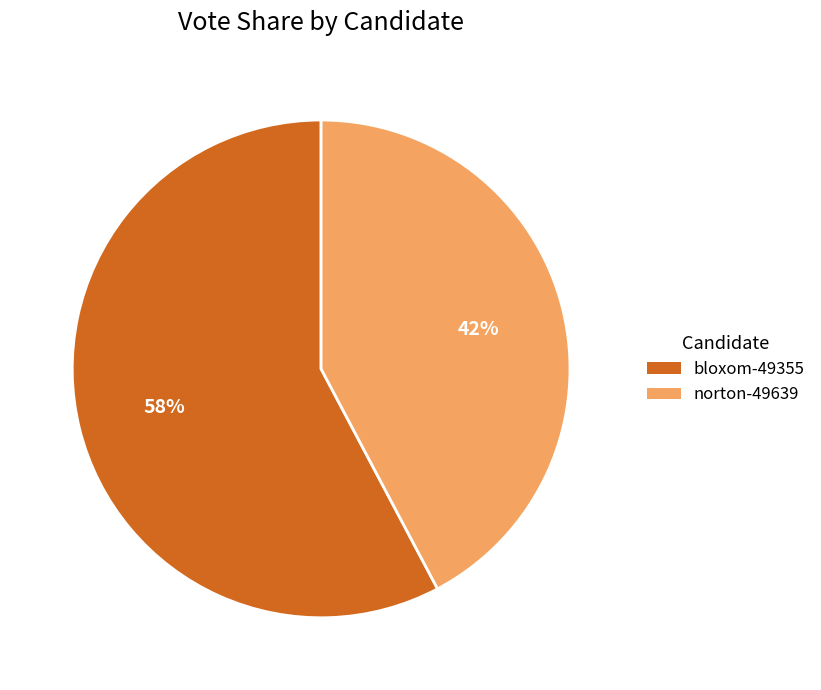

How many slices are in this pie chart?

2